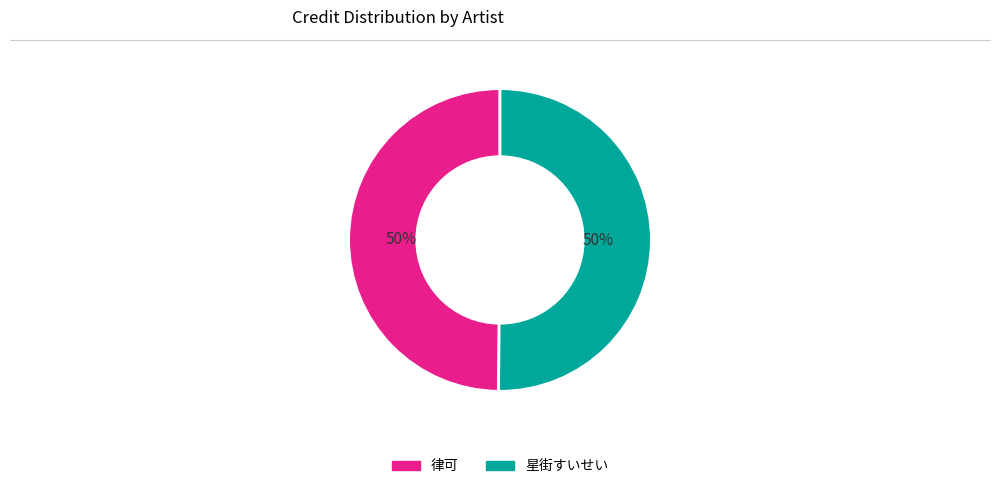

True or false: 律可 accounts for 35% of the total.

False